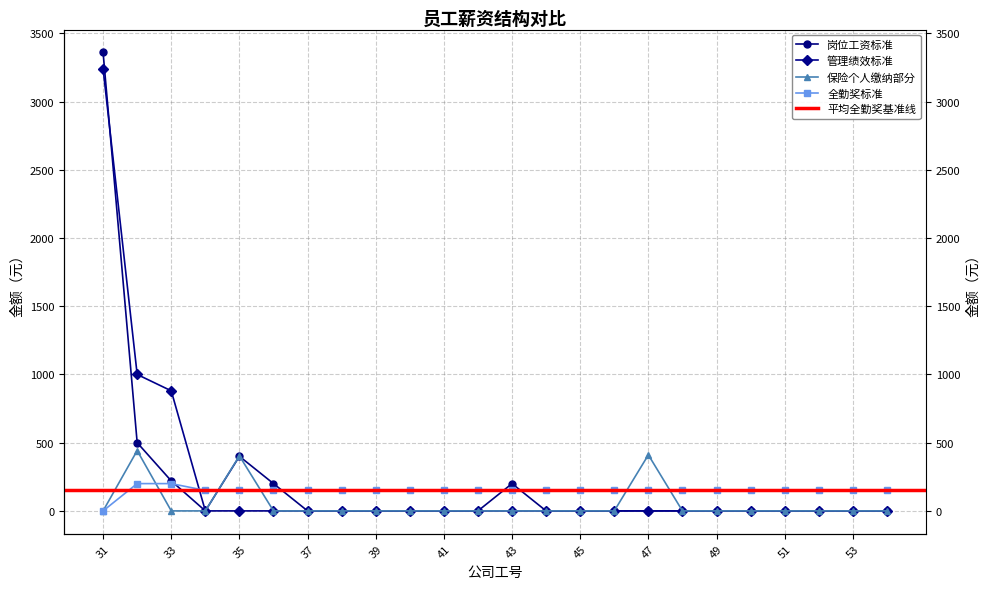

List the labels in order of 全勤奖标准 value, largest first.

32, 33, 34, 35, 36, 37, 38, 39, 40, 41, 42, 43, 44, 45, 46, 47, 48, 49, 50, 51, 52, 53, 54, 31